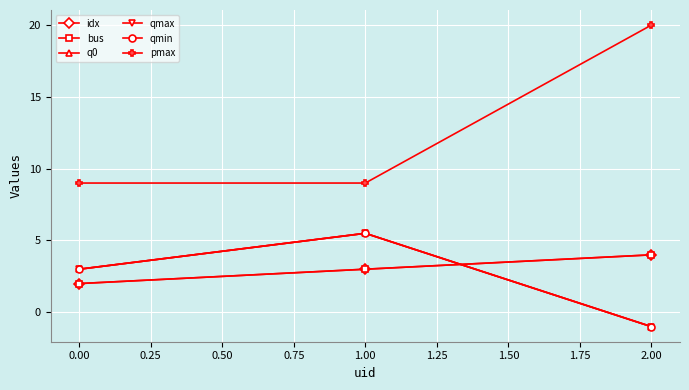

Count the idx values in the range 2 to 4.

3